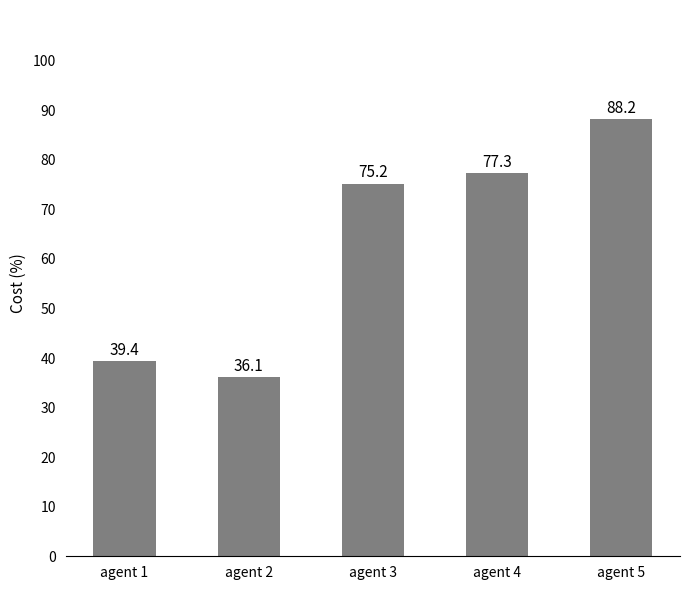

What is the difference between the maximum and second lowest values?

48.8